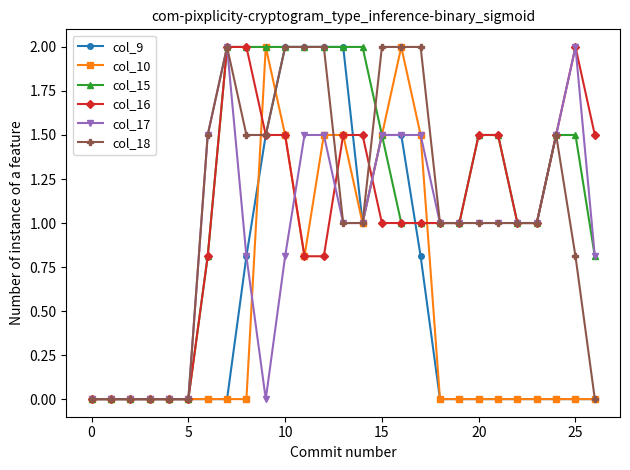

True or false: col_17 has more than 1 points higher than both neighbors.

True